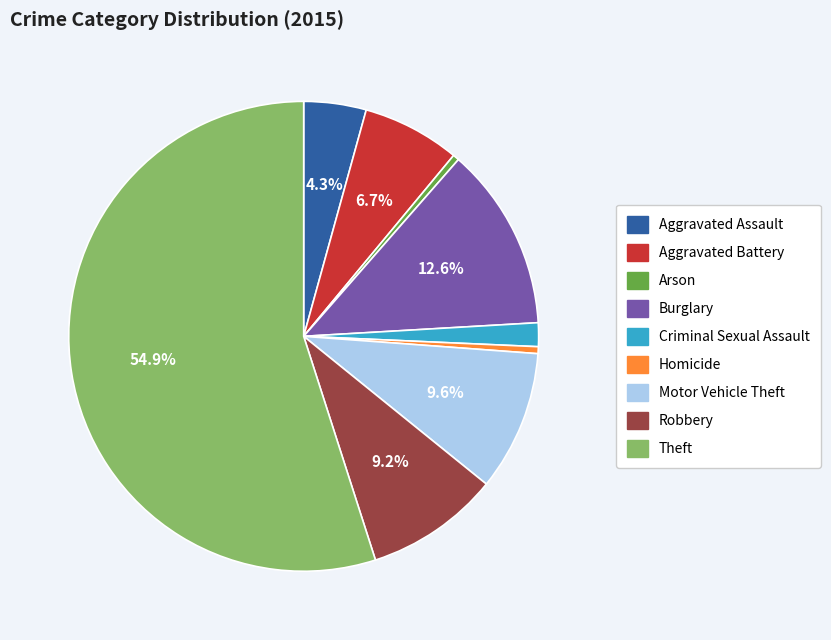

What percentage is the Criminal Sexual Assault slice, to the nearest percent?

2%